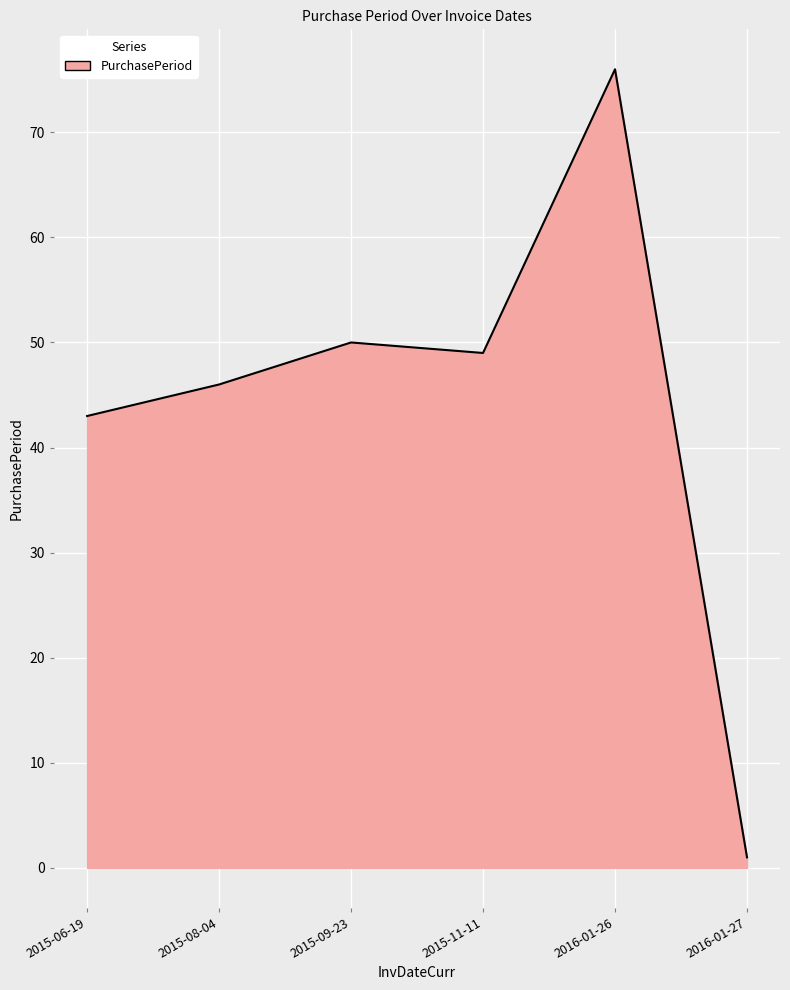

What is the difference between the second highest and minimum values?

49